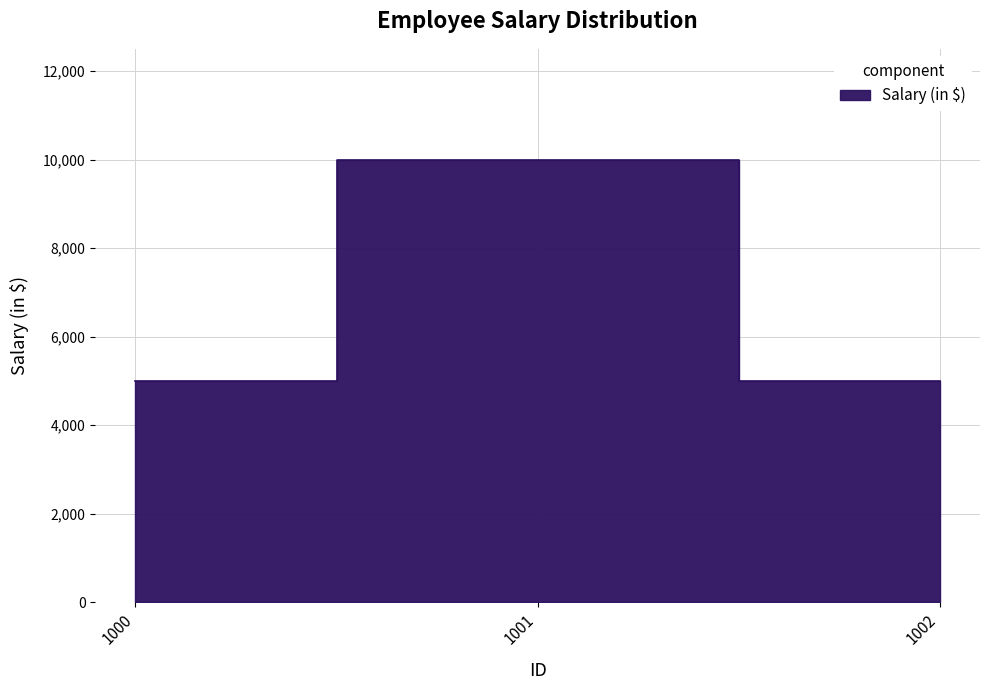

Rank the categories by value from lowest to highest.

1000, 1002, 1001